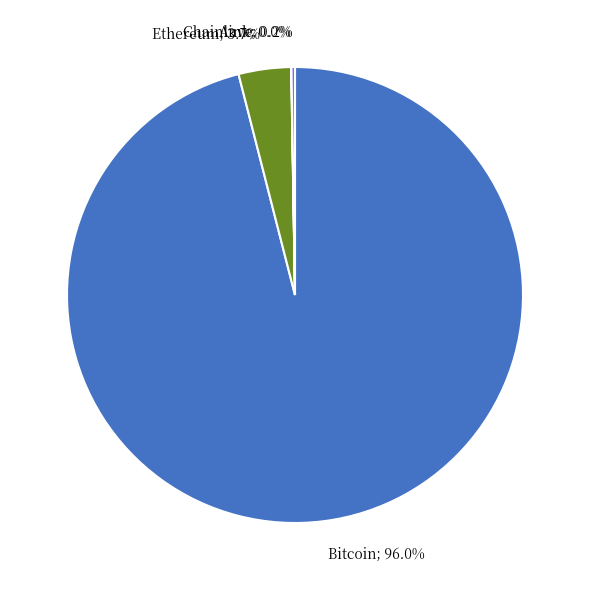

Does any single category account for the majority?

Yes